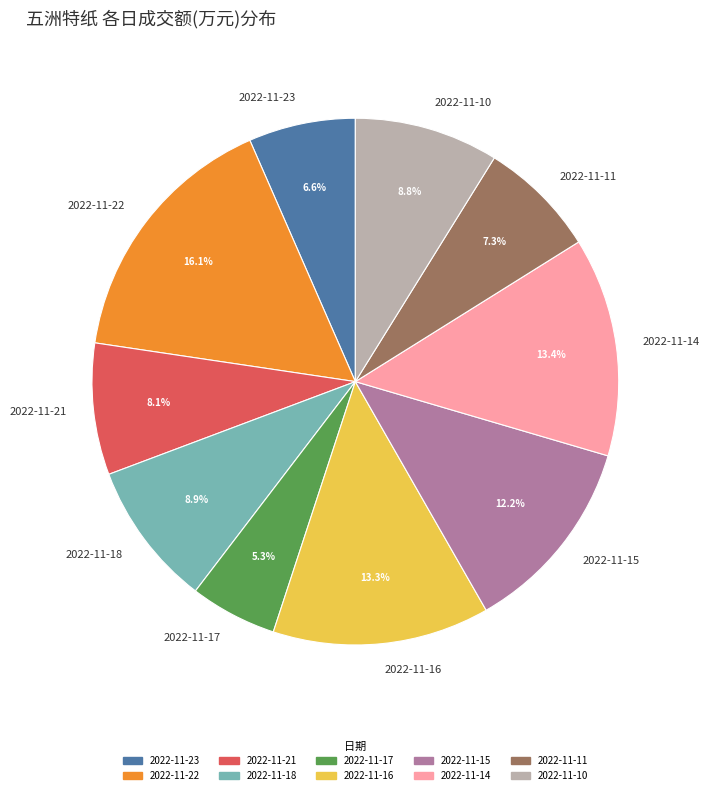

How many segments does this pie chart have?

10